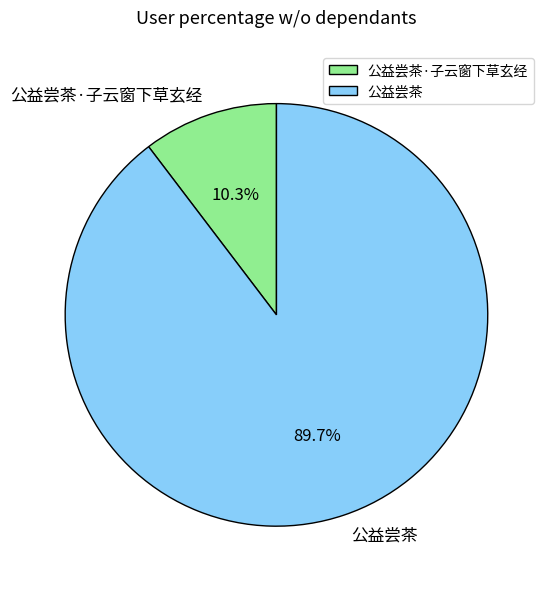

What percentage is the 公益尝茶·子云窗下草玄经 slice, to the nearest percent?

10%